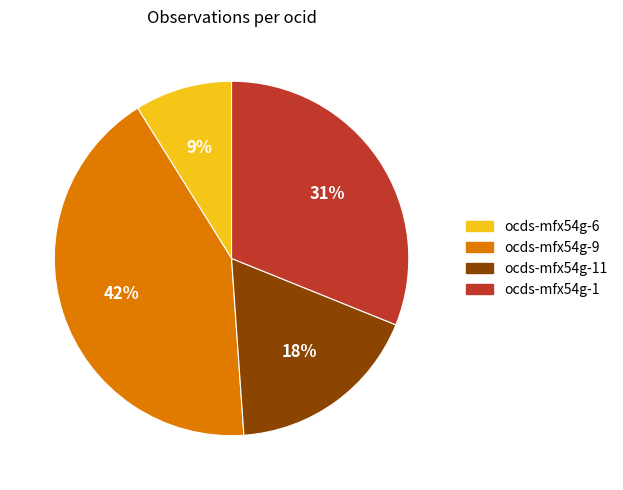

To the nearest percent, what is the difference between the largest and smallest slice percentages?

33%